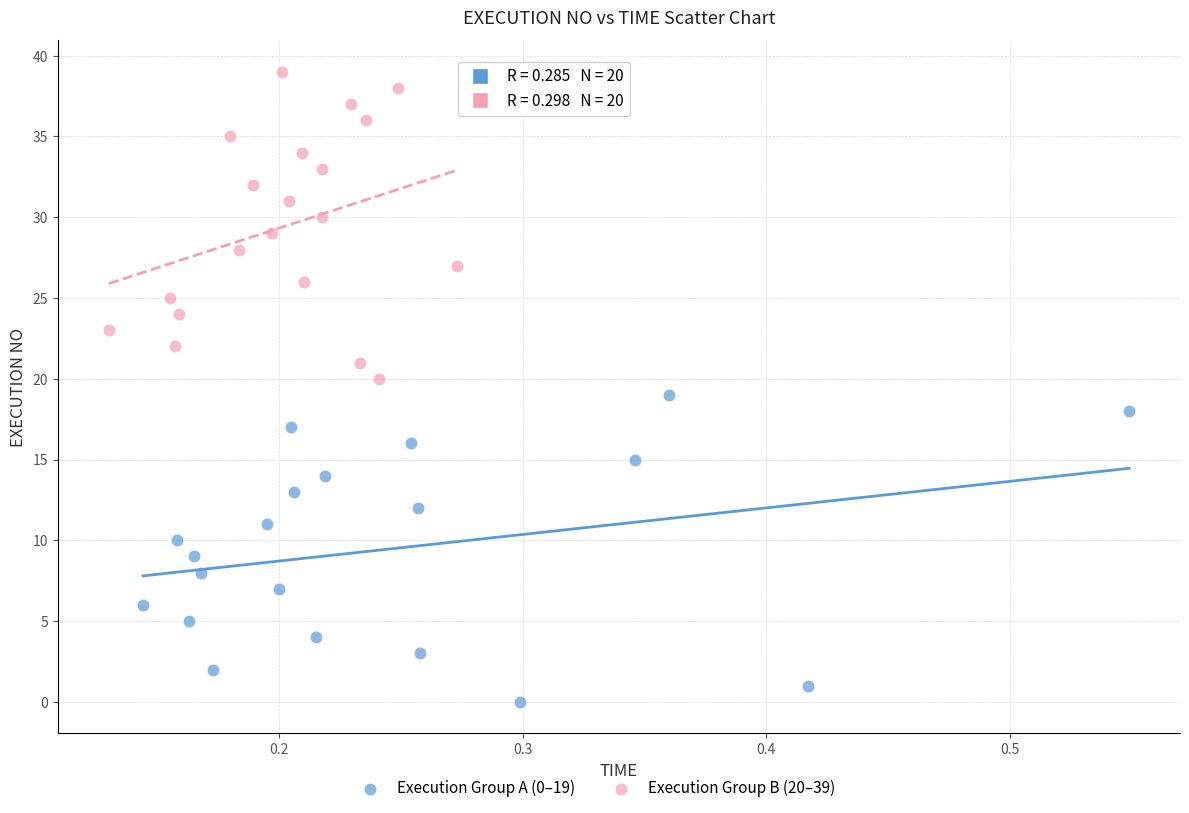

Which series contains the highest Y value?

Execution Group B (20–39)